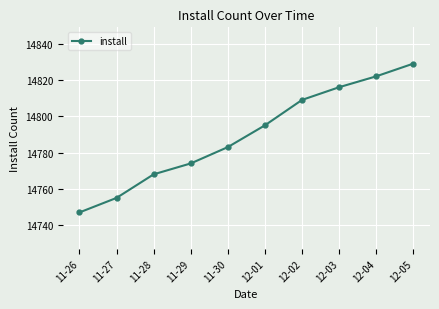

What is the difference between the maximum and minimum values?

82